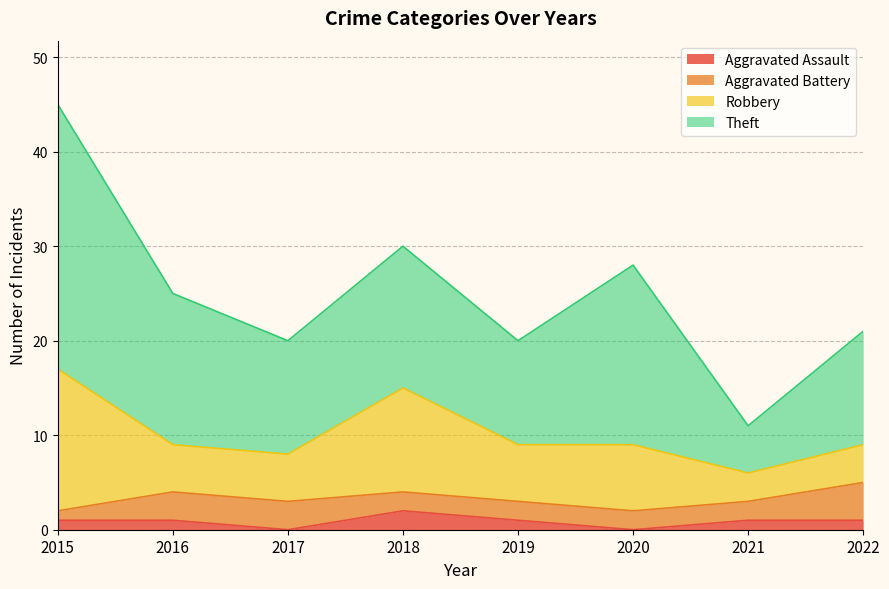

What is the average value of the Aggravated Battery series?

2